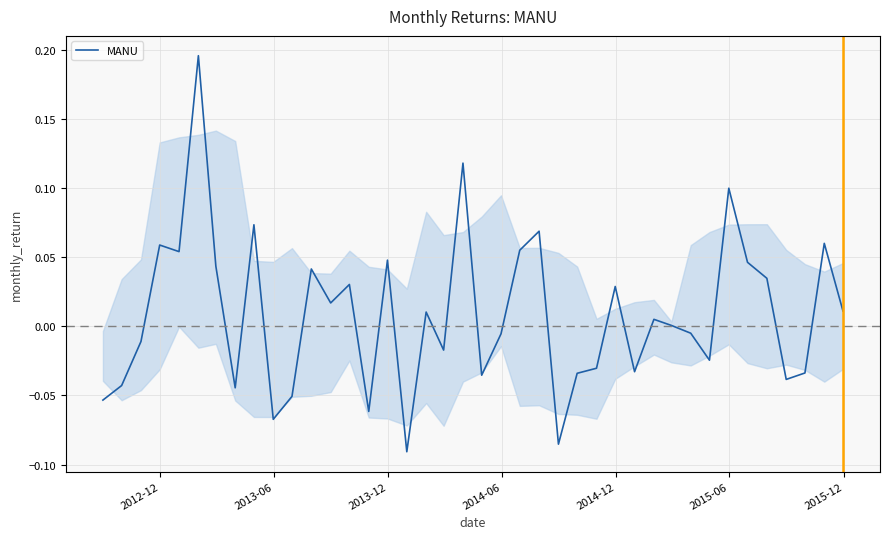

What is the difference between the maximum and minimum values?

0.3